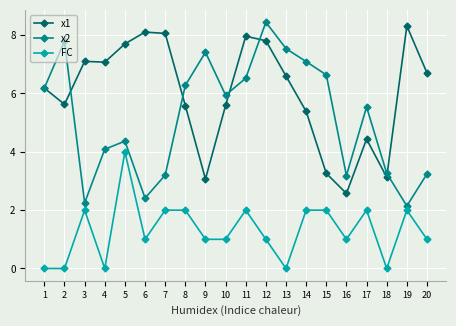

Read the x1 value at 8.

5.6